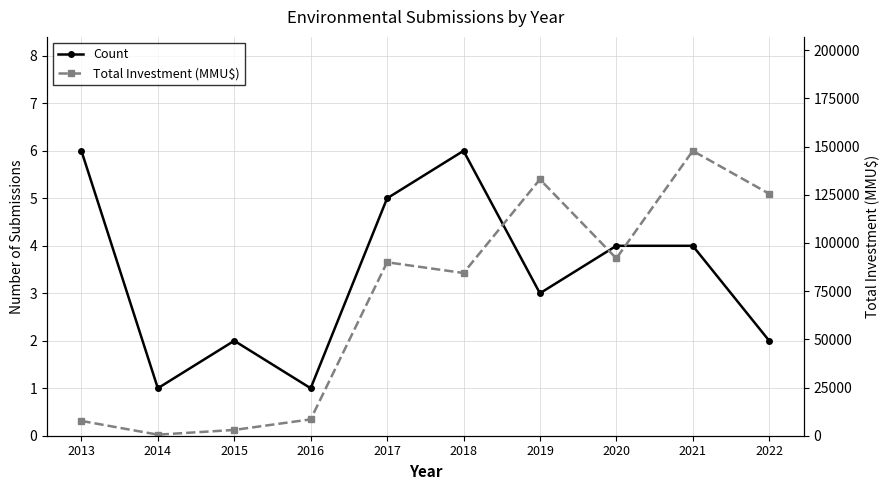

The value of Total Investment (MMU$) at 2020 is 31478. True or false?

False